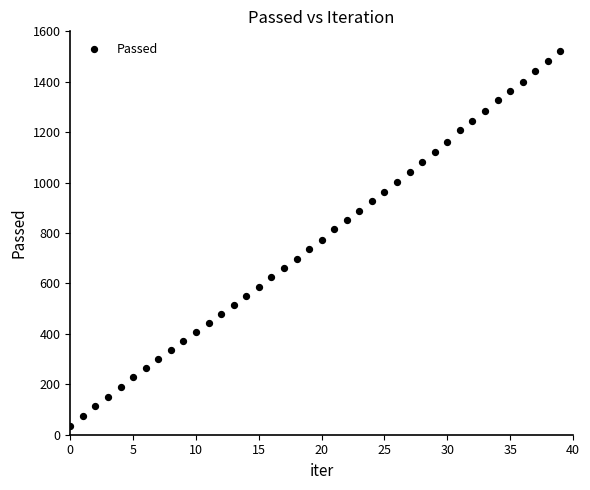

What is the range of Y values (max minus min)?

1486